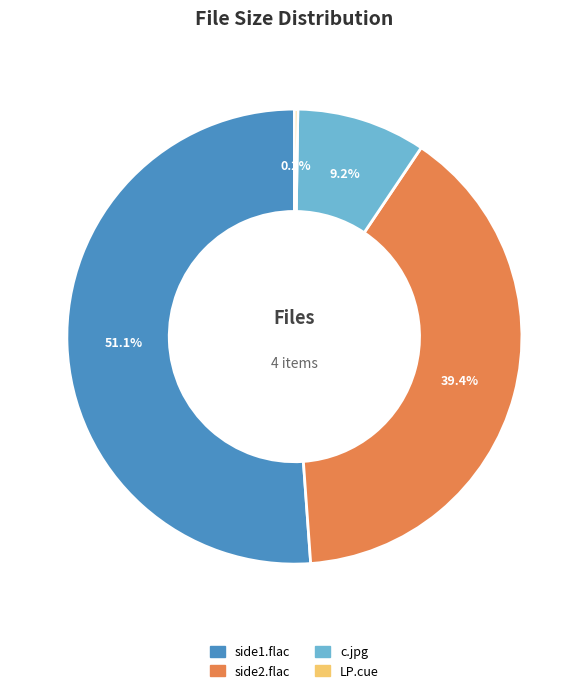

How much of the chart is everything except side2.flac?

60.6%